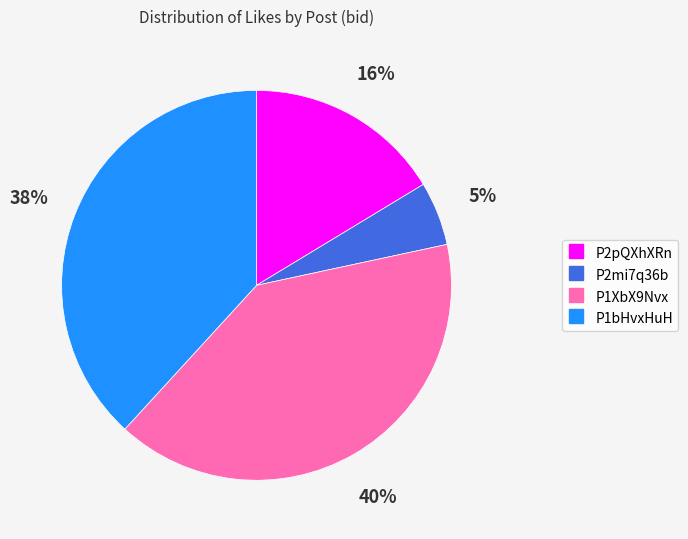

Which category has the biggest portion of the pie?

P1XbX9Nvx